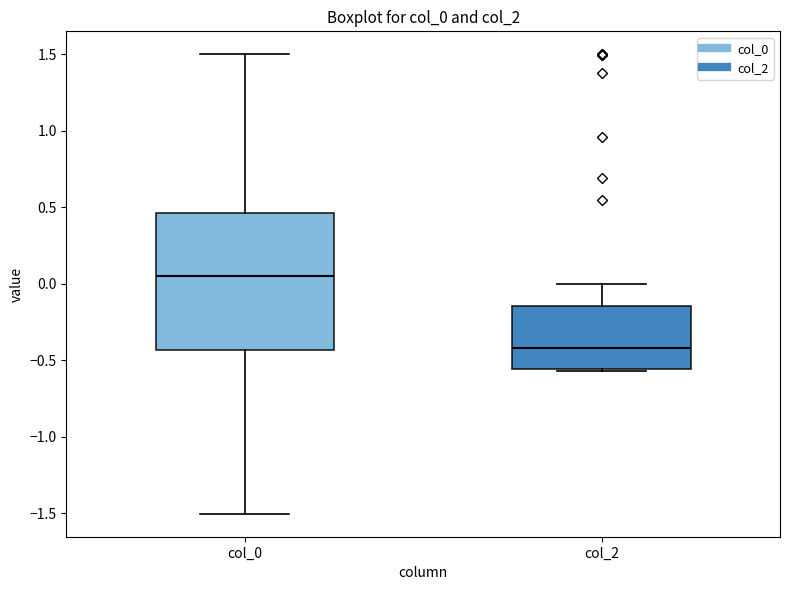

Reading left to right, transcribe this box plot: for each box, give where its median line is, the range the box spans, and where its two whiskers end, as read against the y-axis. The values are not printed on the chart, so give them approximately, as read against the axis.

col_0: median 0.05, box -0.45 to 0.45, whiskers -1.50 to 1.50
col_2: median -0.40, box -0.55 to -0.15, whiskers -0.55 to 0.00